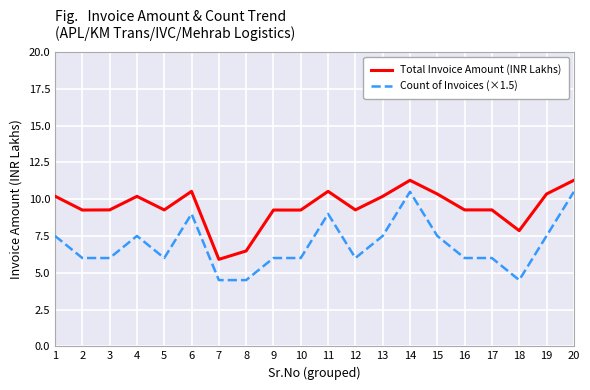

What is the highest value of the Count of Invoices (×1.5) series?

10.5